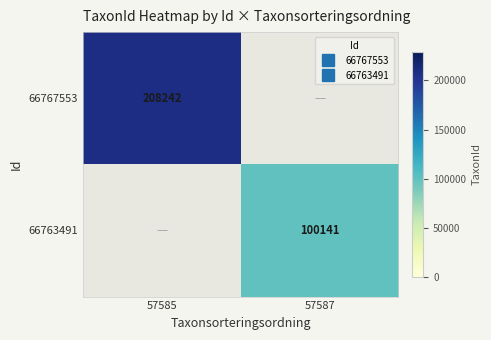

What is the maximum value for 66767553?

208242.0